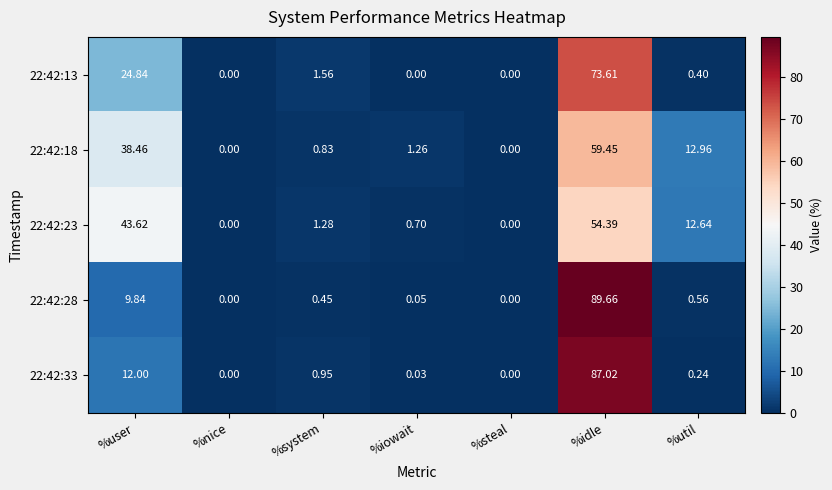

Where is 22:42:33 nearest to the value 43?

%user